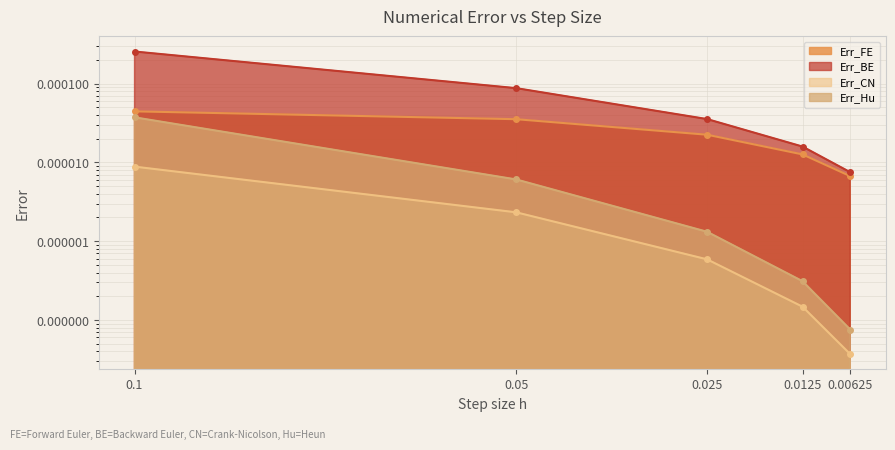

True or false: Err_FE and Err_CN intersect in this chart.

False